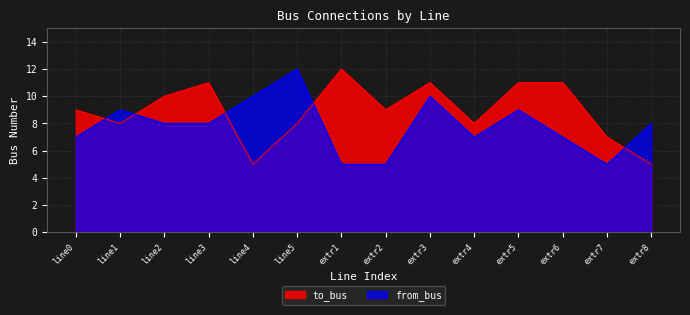

List the series in order of their overall mean, lowest first.

from_bus, to_bus